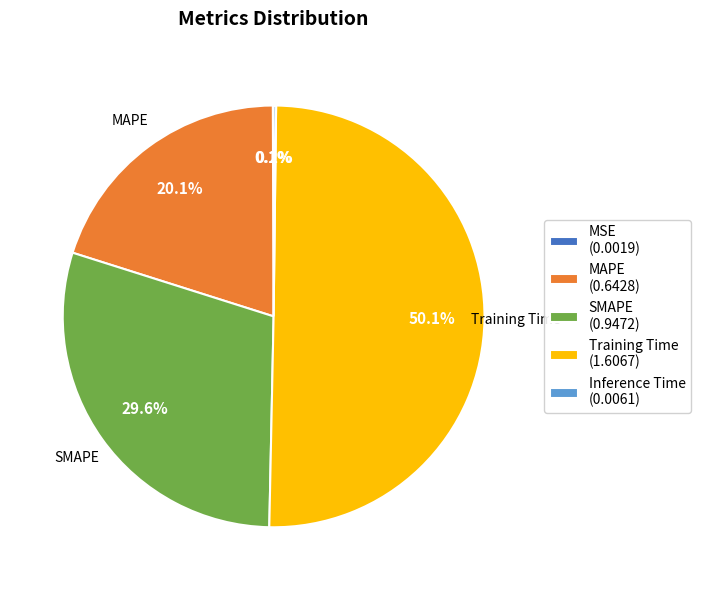

What percentage is NOT represented by MAPE (0.6428)?

79.9%